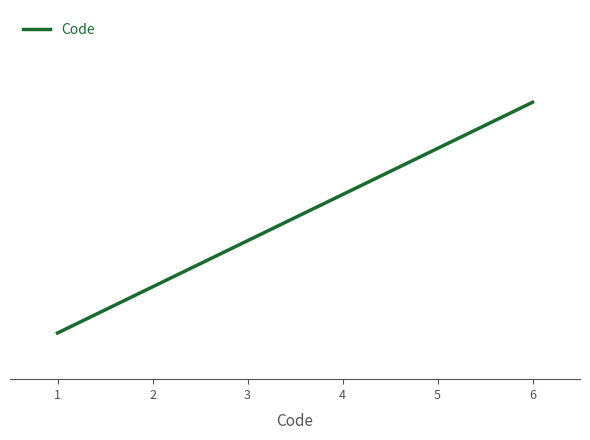

Is this an area chart (filled region under the line)?

No